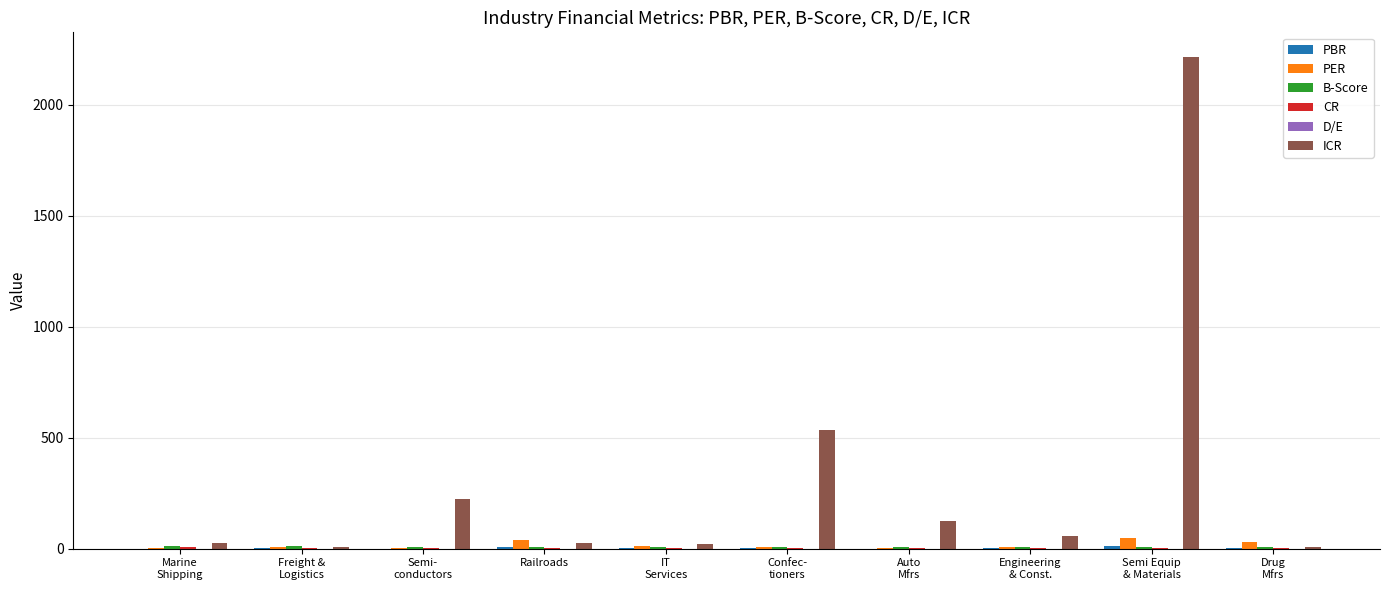

What is the maximum value shown in the chart?

2215.5